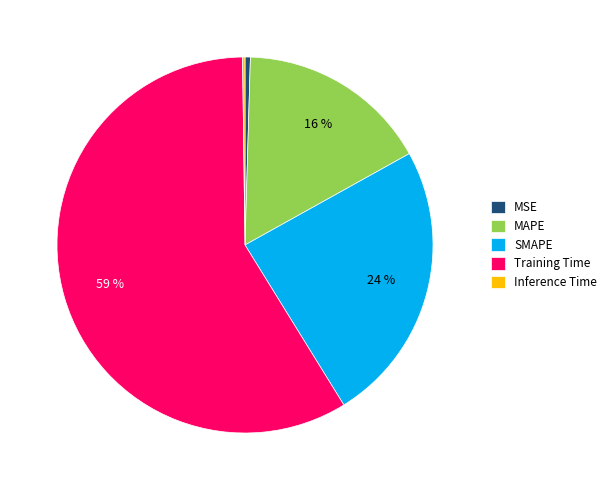

To the nearest percent, what is the average slice percentage?

20%